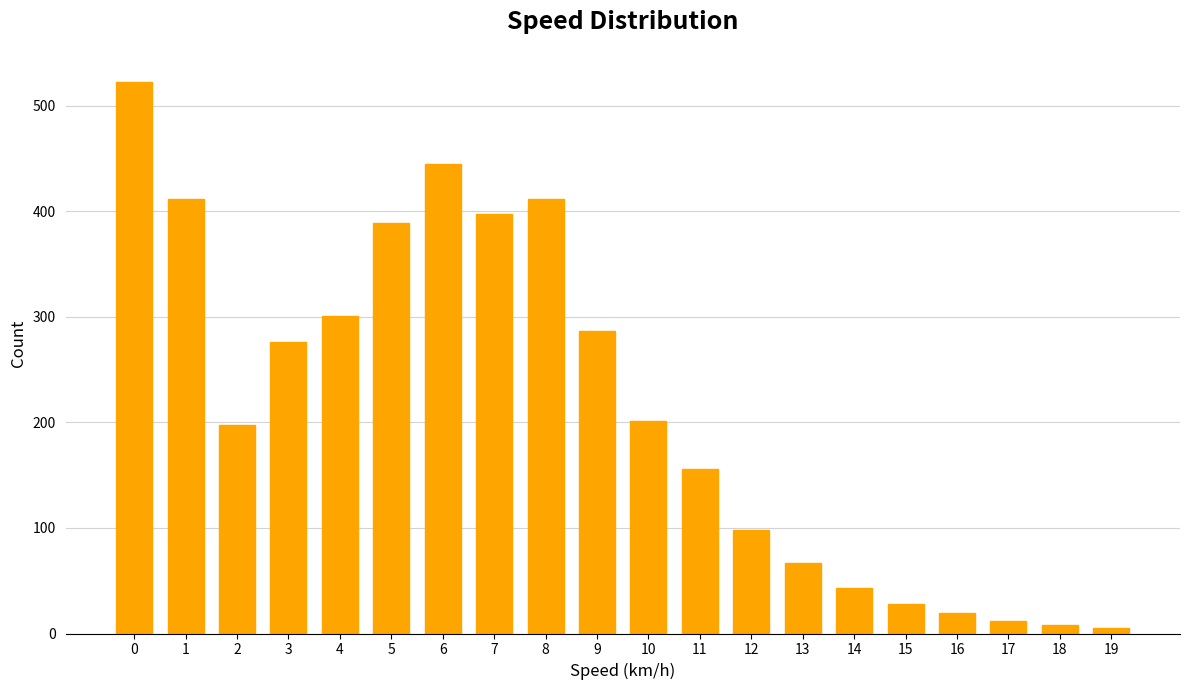

How many values are below 201?

10